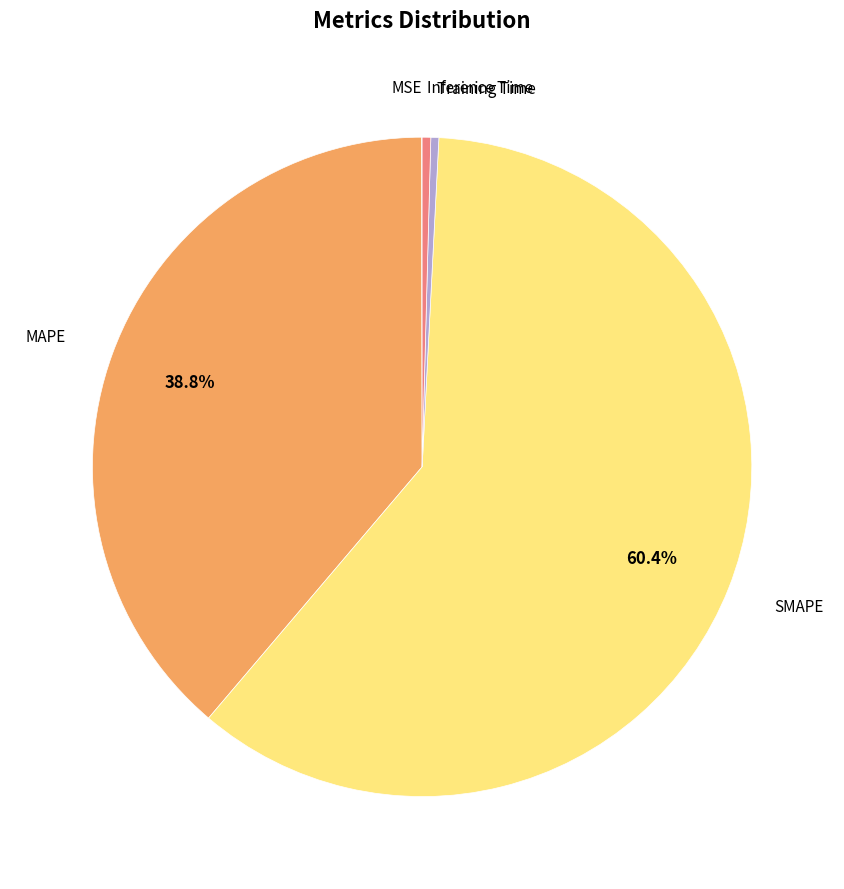

Is there any slice that represents more than half of the pie?

Yes